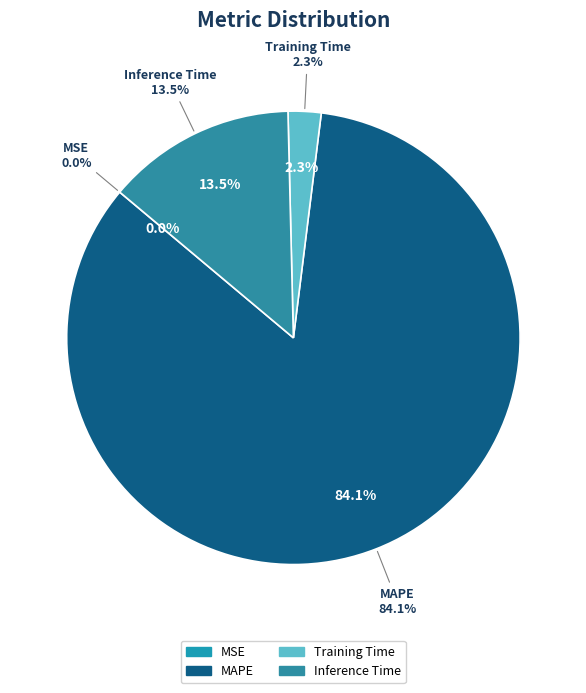

To the nearest percent, what is the average slice percentage?

25%